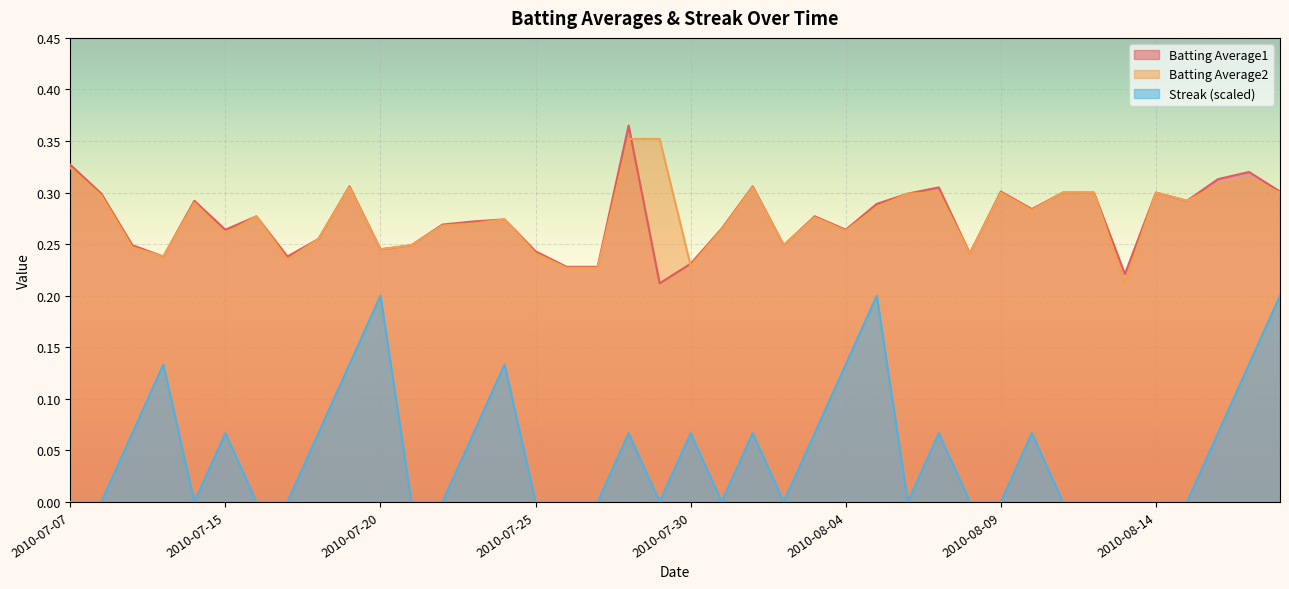

At how many categories does at least one series exceed 0?

40